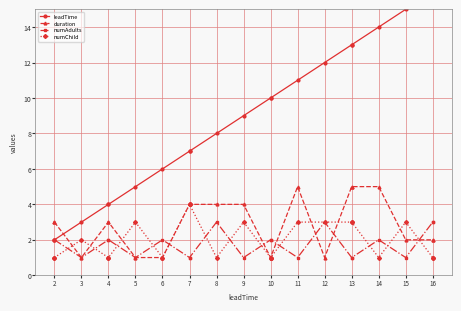

Between 16 and 3, which is larger?

16